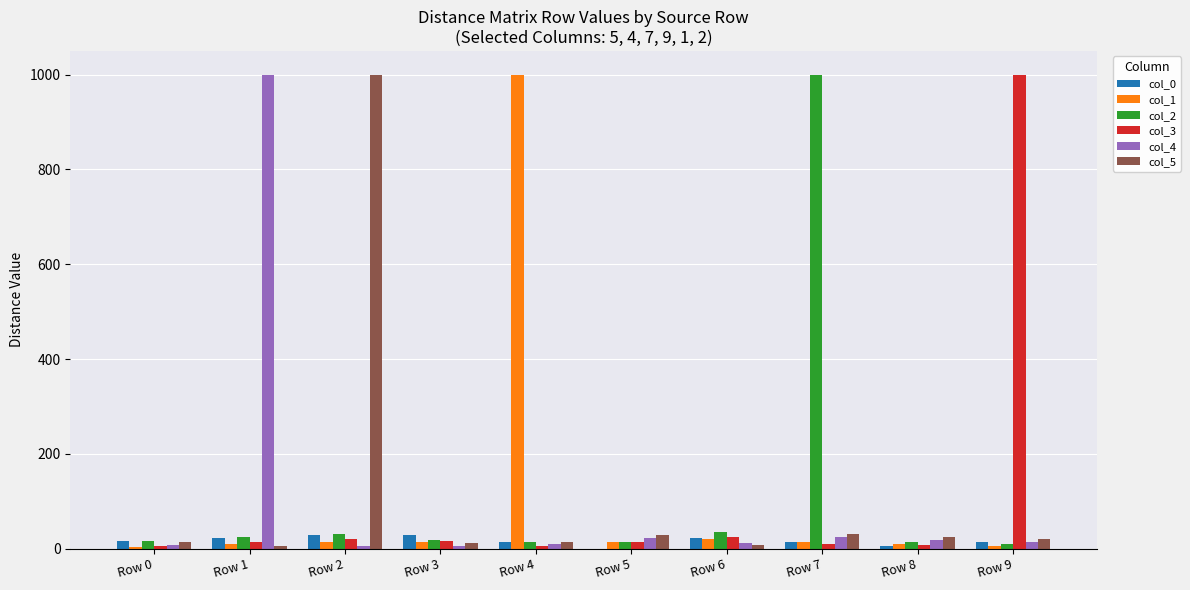

The value of col_5 at Row 2 is 1767. True or false?

False